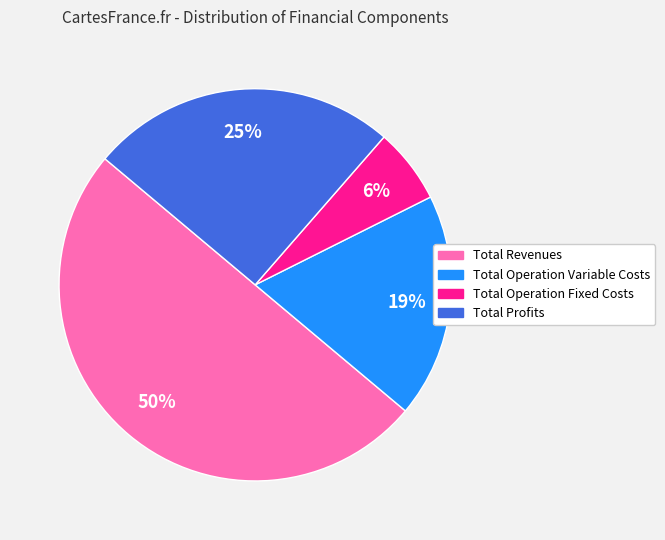

Between Total Profits and Total Operation Fixed Costs, which is larger?

Total Profits